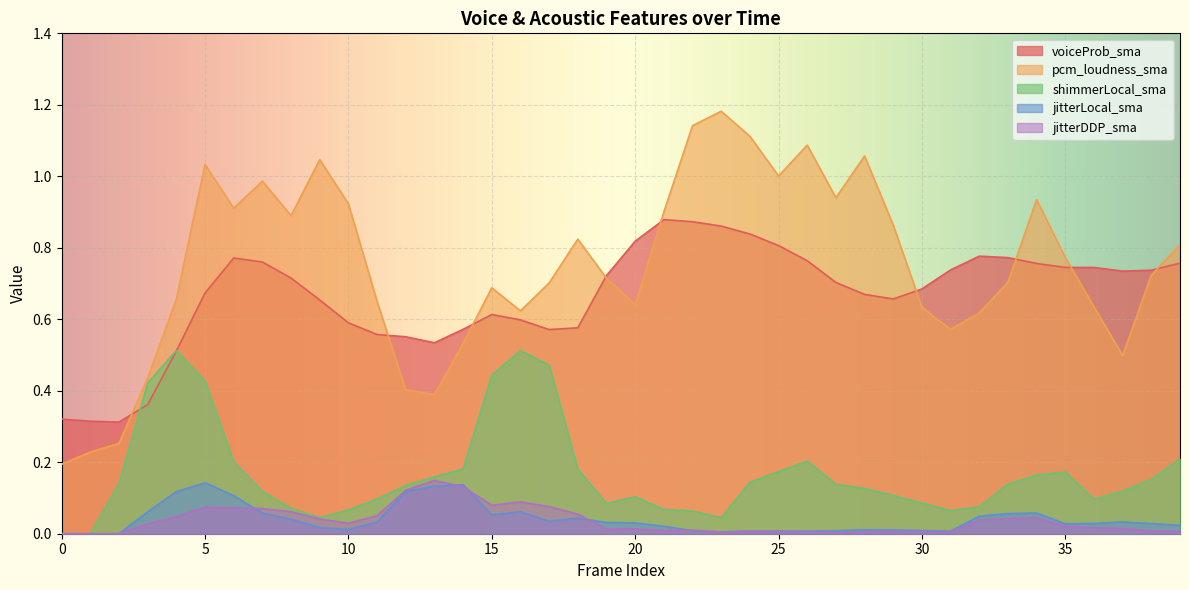

At which category does voiceProb_sma reach its first local peak?

6